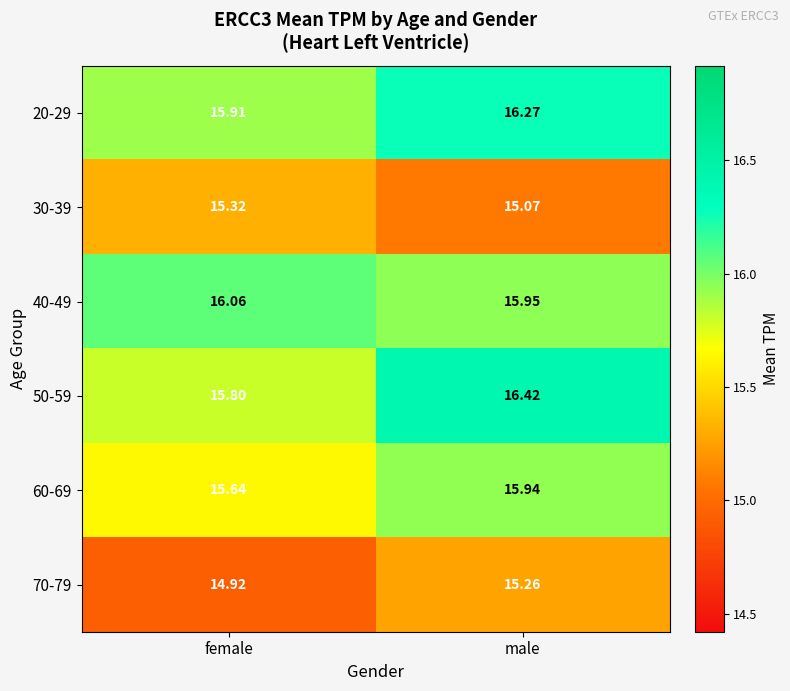

Which category has the lowest value in the 50-59 series?

female